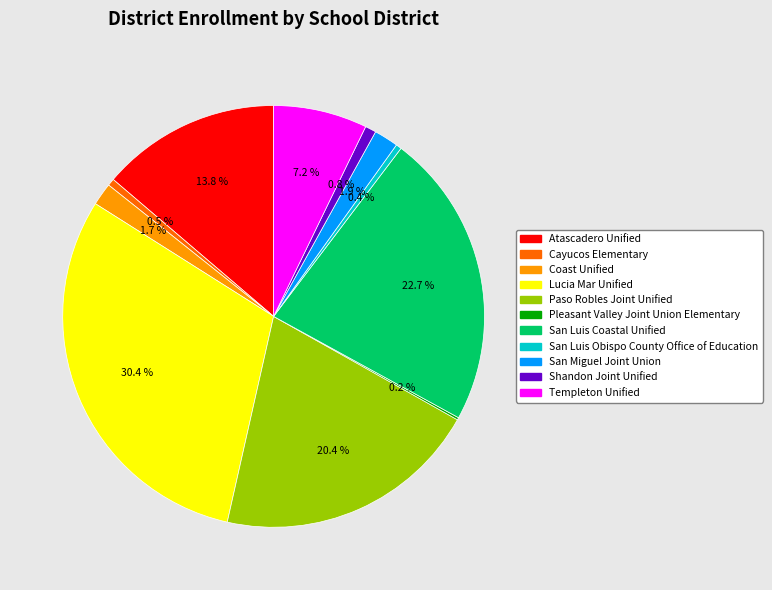

Between Lucia Mar Unified and Cayucos Elementary, which is larger?

Lucia Mar Unified